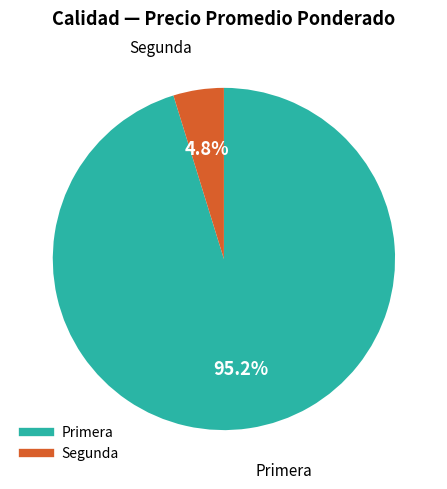

How many slices are in this pie chart?

2